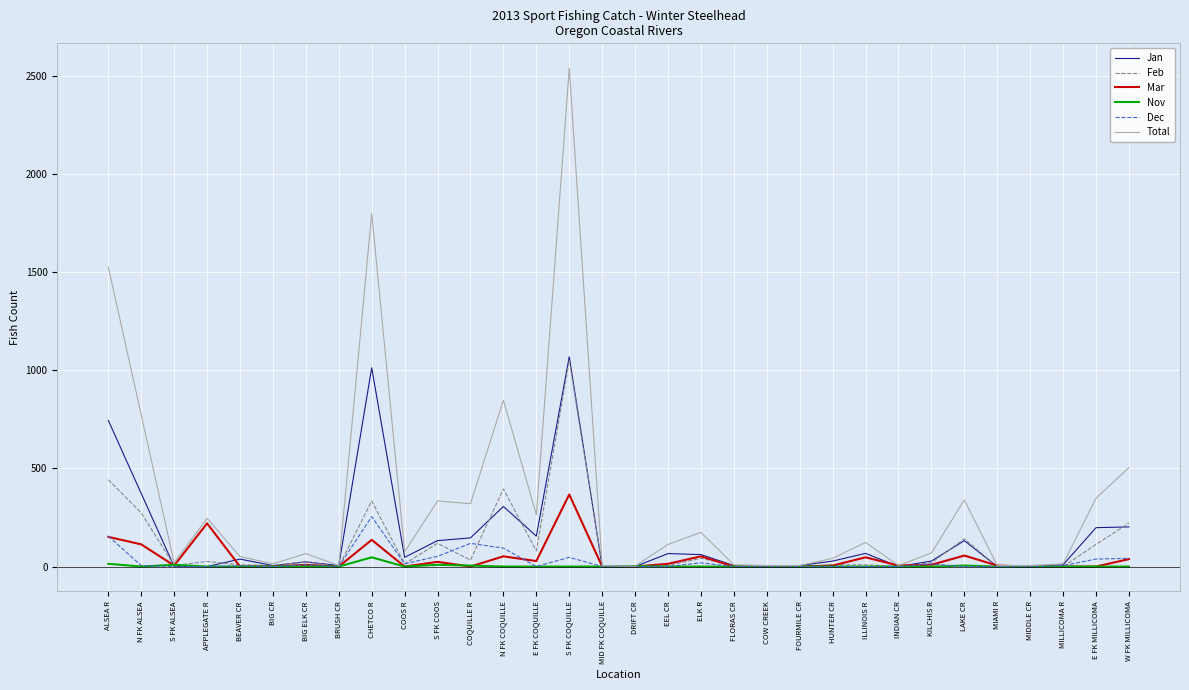

Is it true that Nov equals 14 at ALSEA R?

True